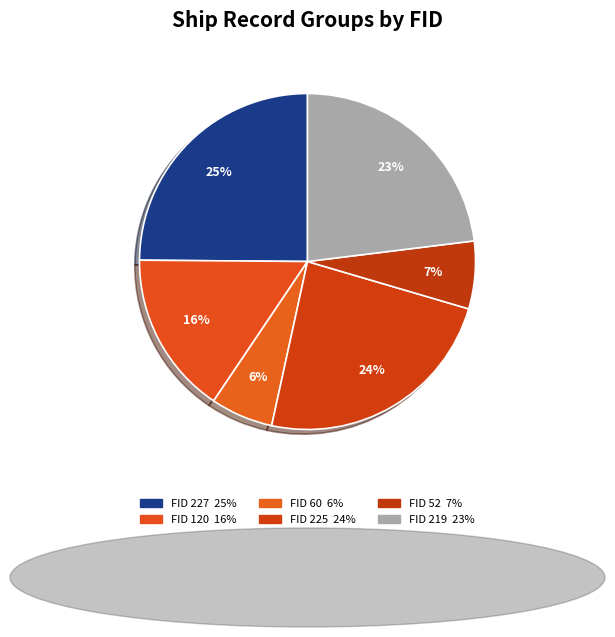

How many slices are in this pie chart?

6